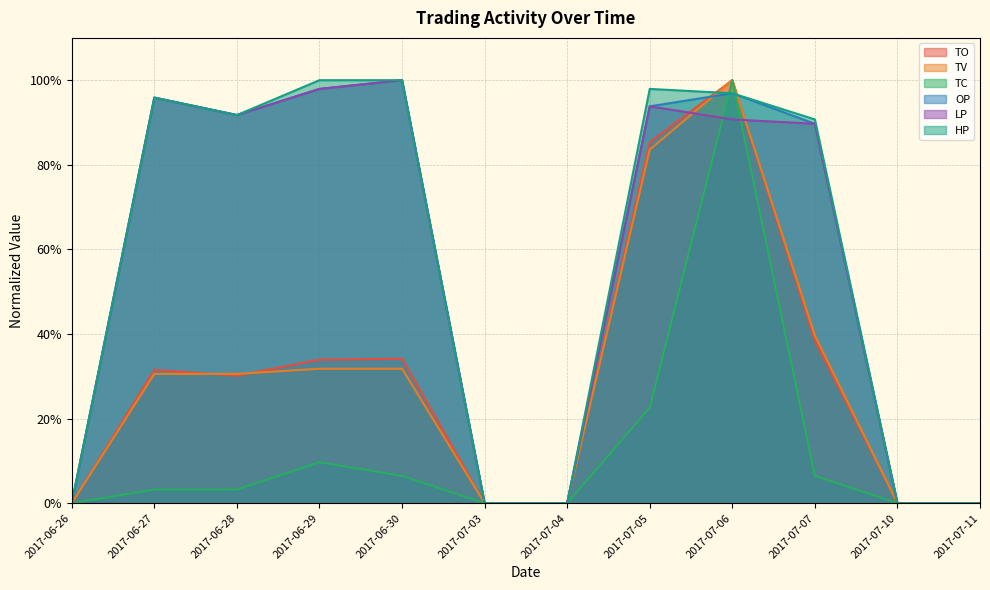

Which category has the highest value across all series?

2017-07-06